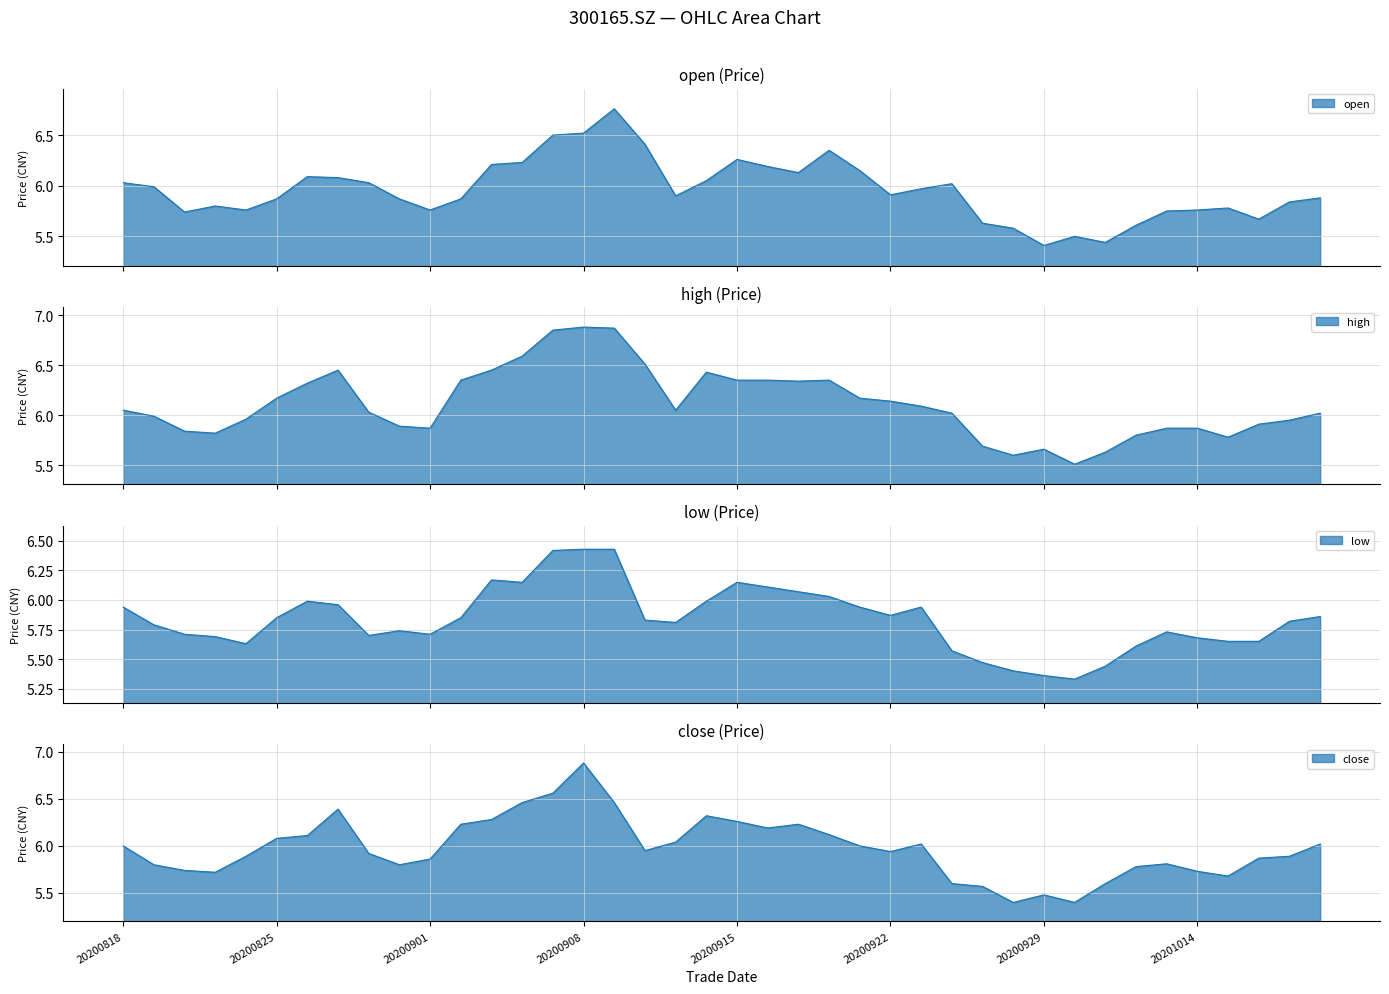

How many lines are shown in the chart?

4